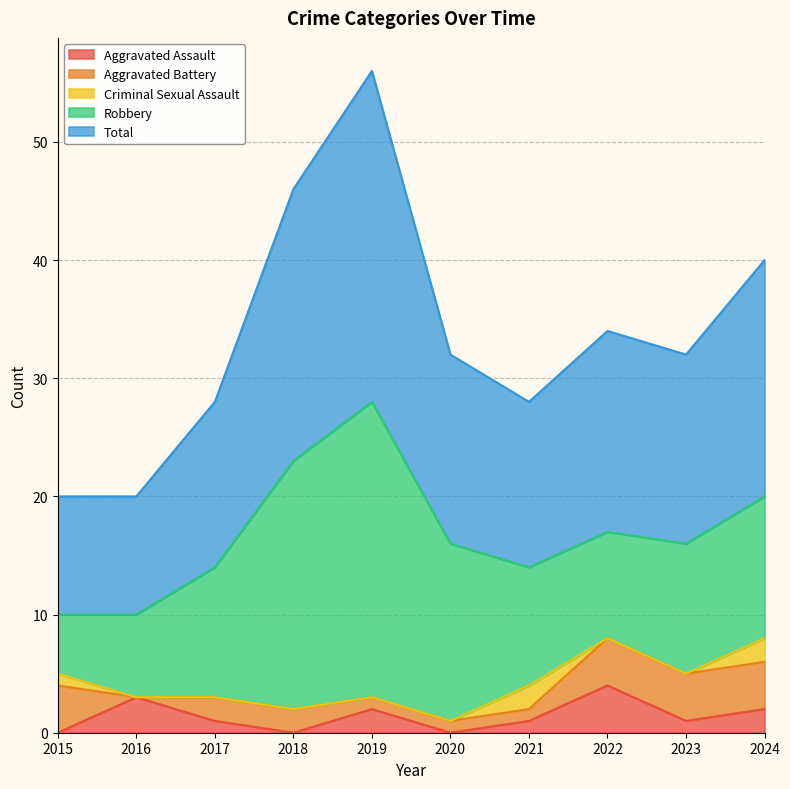

At which category is the sum across all series the highest?

2019